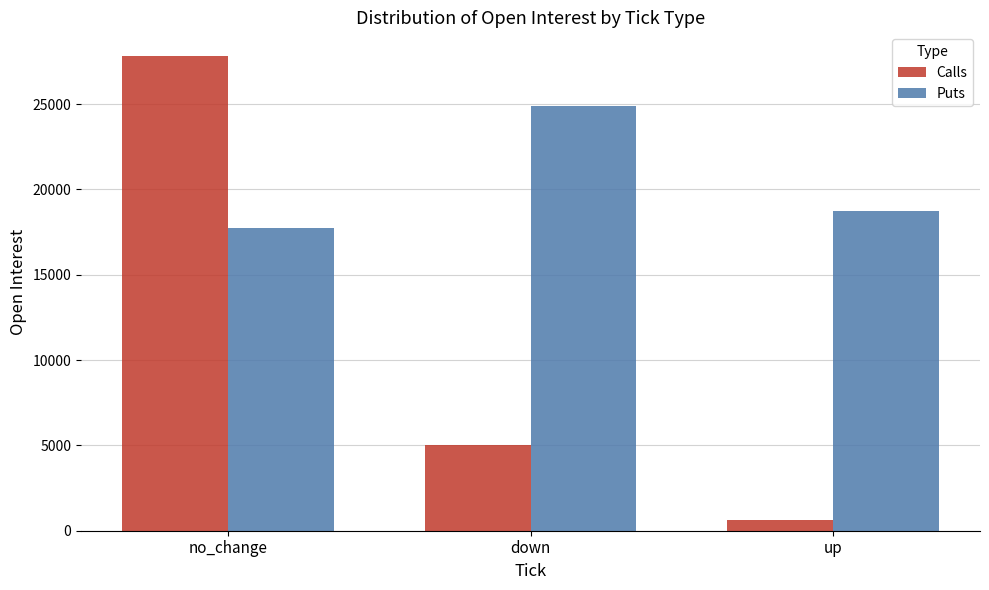

Rank the series by their maximum value, from highest to lowest.

Calls, Puts